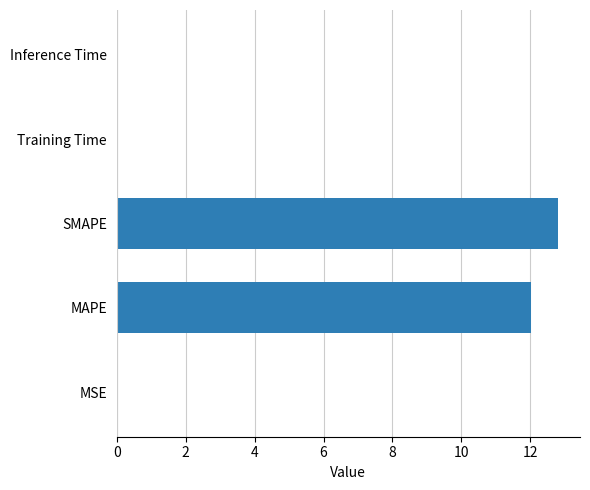

What is the greatest value displayed?

12.8